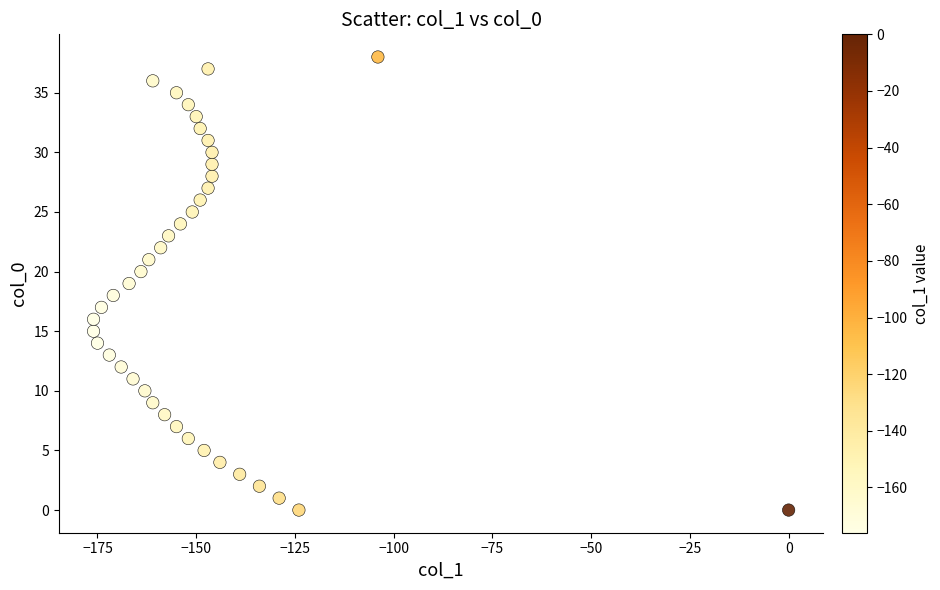

What is the range of X values (max minus min)?

176